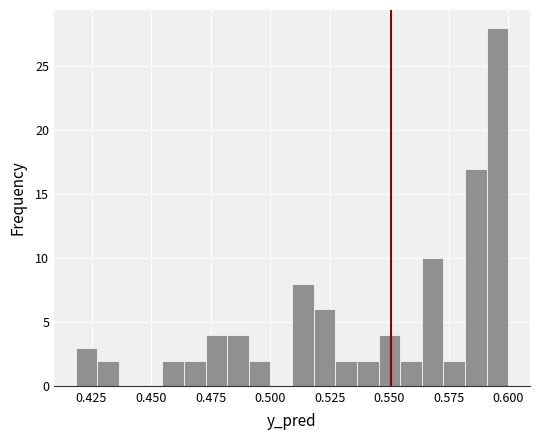

Read against the x-axis, roughly where is the centre of the tallest bar?

0.595